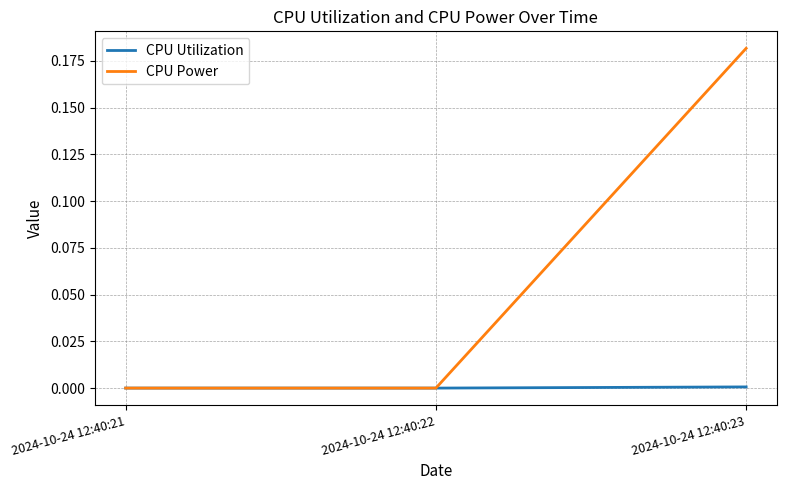

Which label corresponds to the largest value in the chart?

2024-10-24 12:40:23